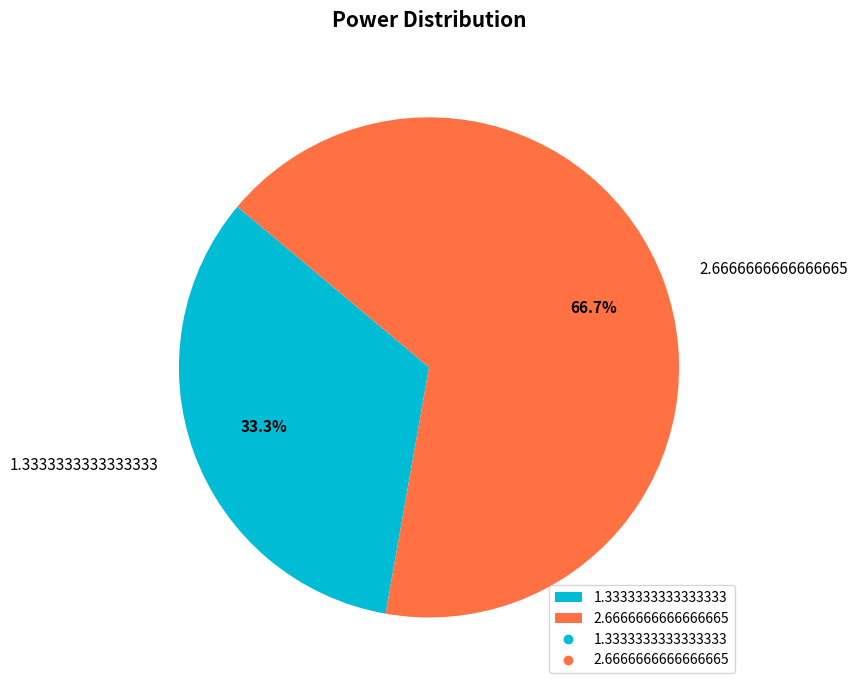

Rank the categories by value from lowest to highest.

1.3333333333333333, 2.6666666666666665